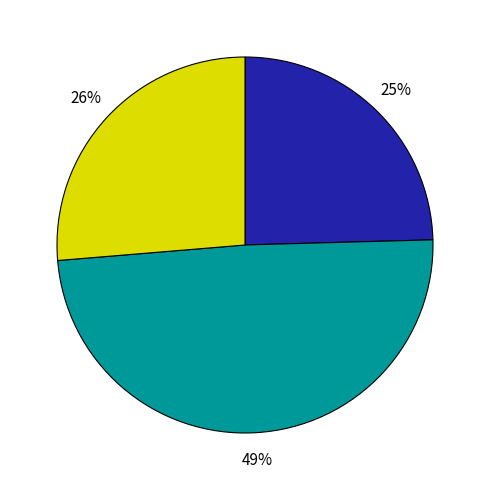

To the nearest percent, what is the average slice percentage?

33%